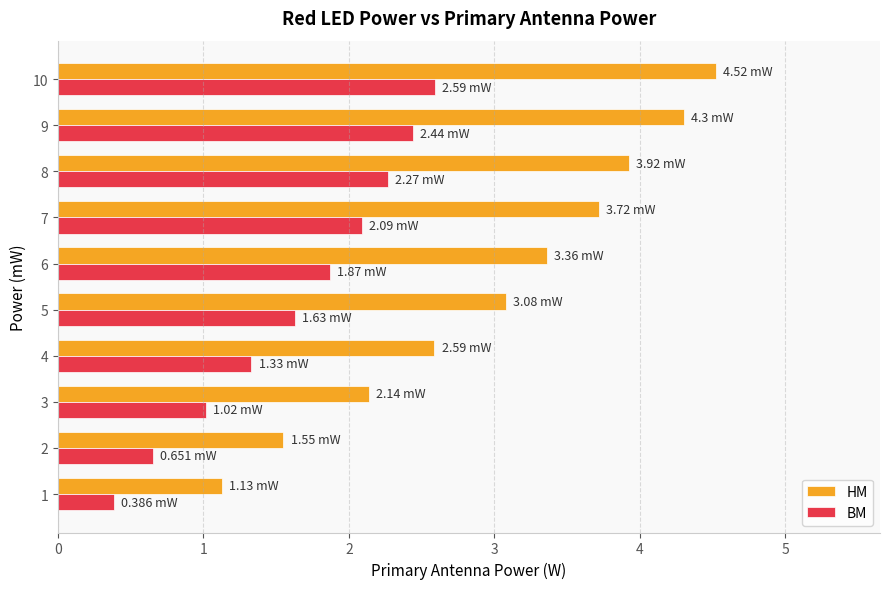

What is the sum of all BM values?

16.3